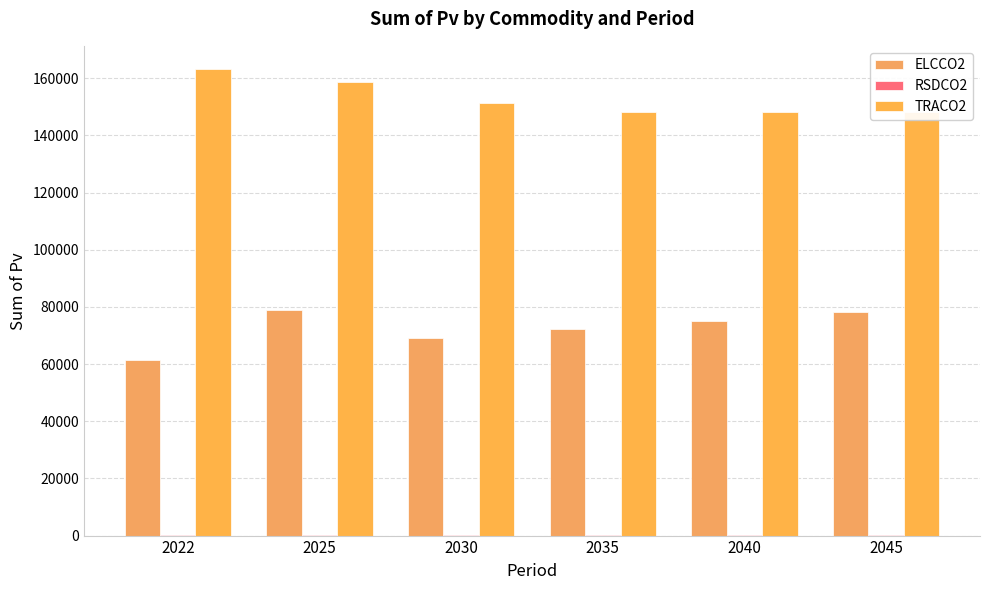

The ELCCO2 series shows 75135.7 at 2040. True or false?

True